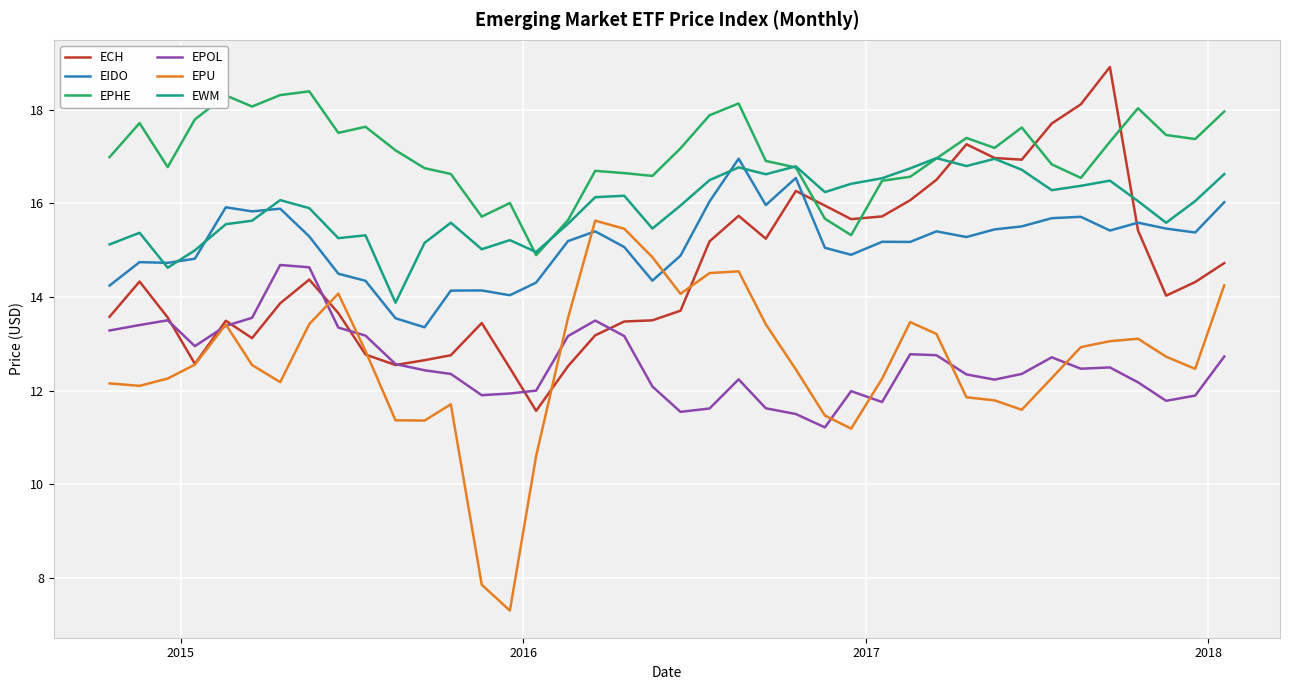

What is the lowest value of the EPOL series?

11.2